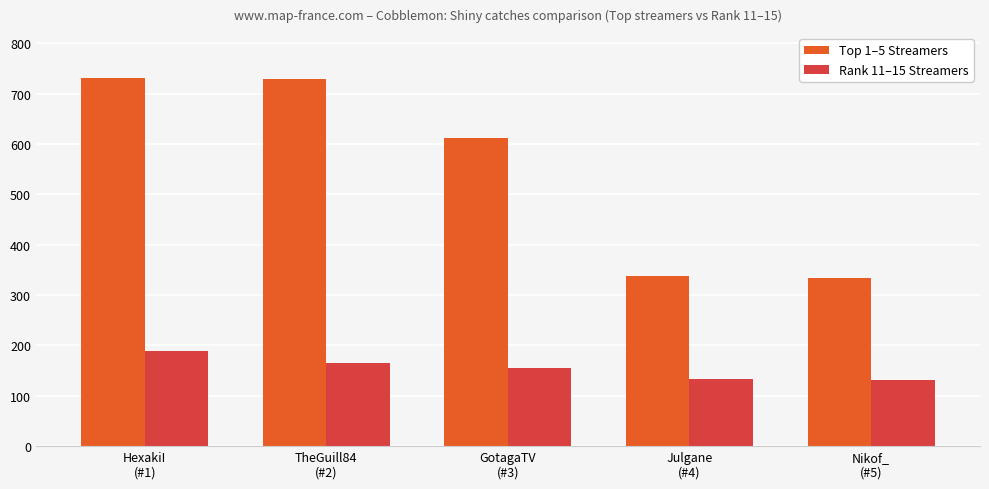

The value of Top 1–5 Streamers at GotagaTV
(#3) is 612. True or false?

True